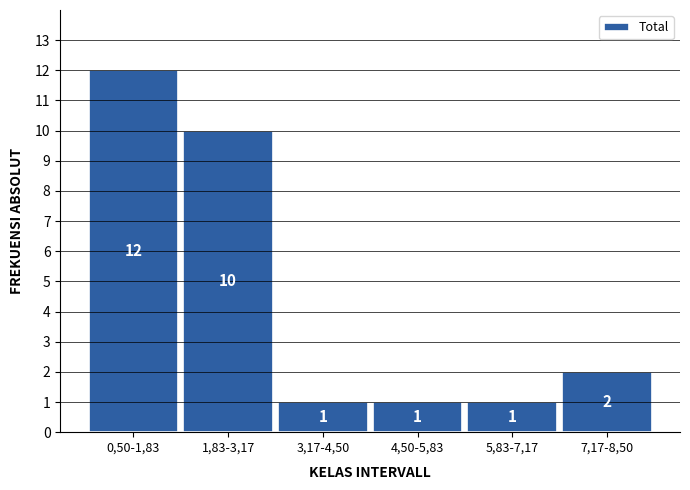

Reading right to left, list all the values displayed in this chart.

2	1	1	1	10	12